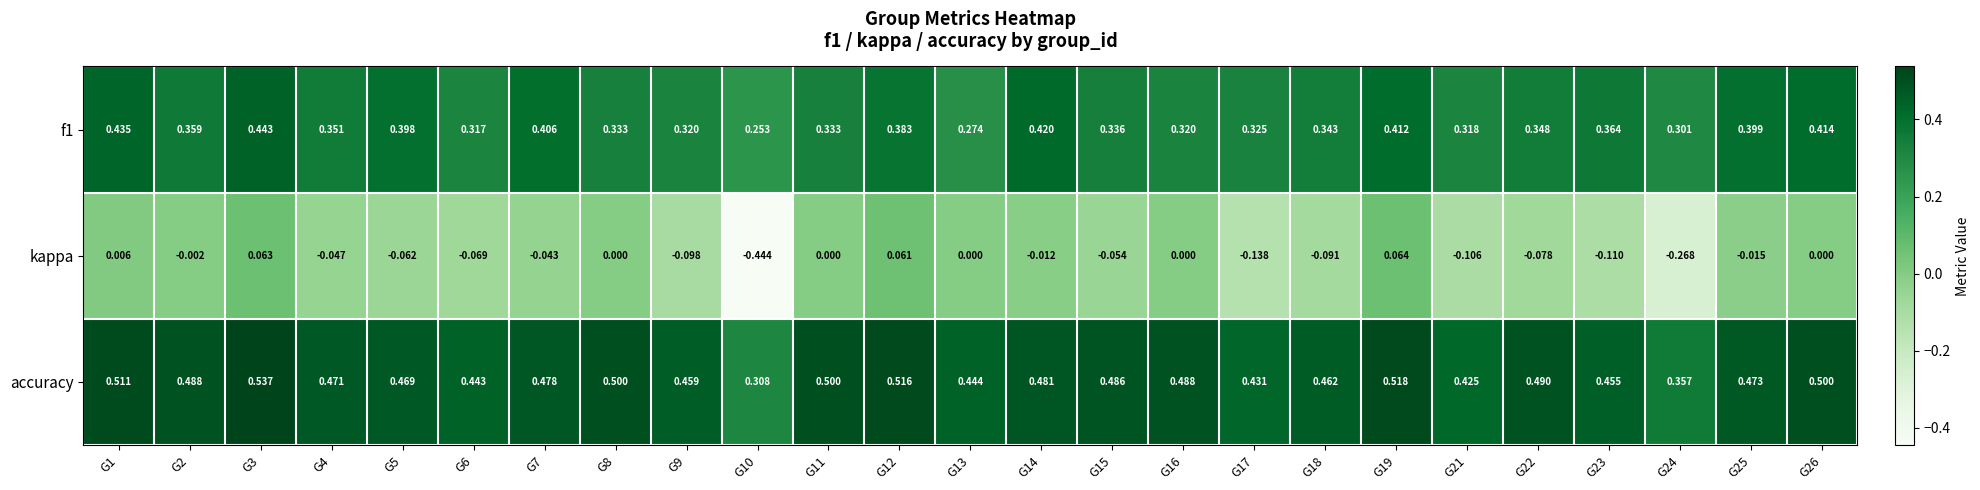

Is the value of accuracy at G1 greater than the value of kappa at G15?

Yes